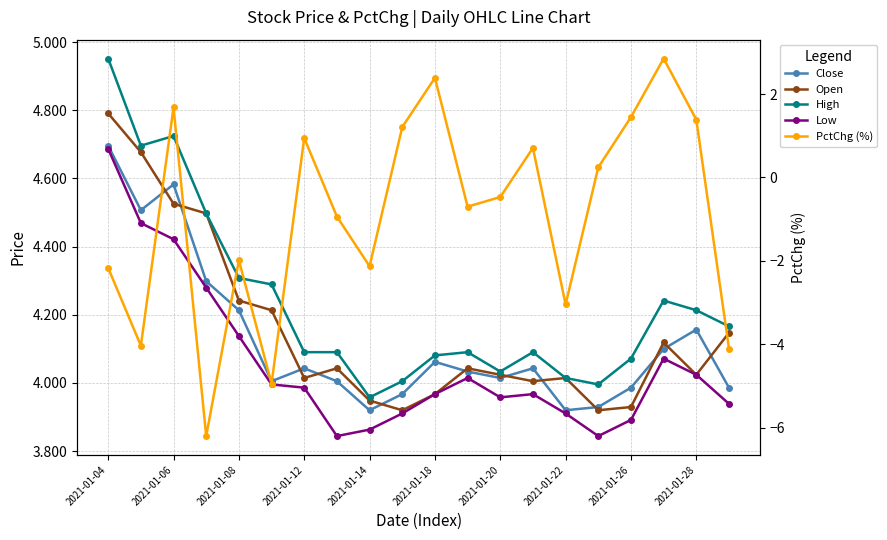

At how many categories does at least one series exceed -5?

20